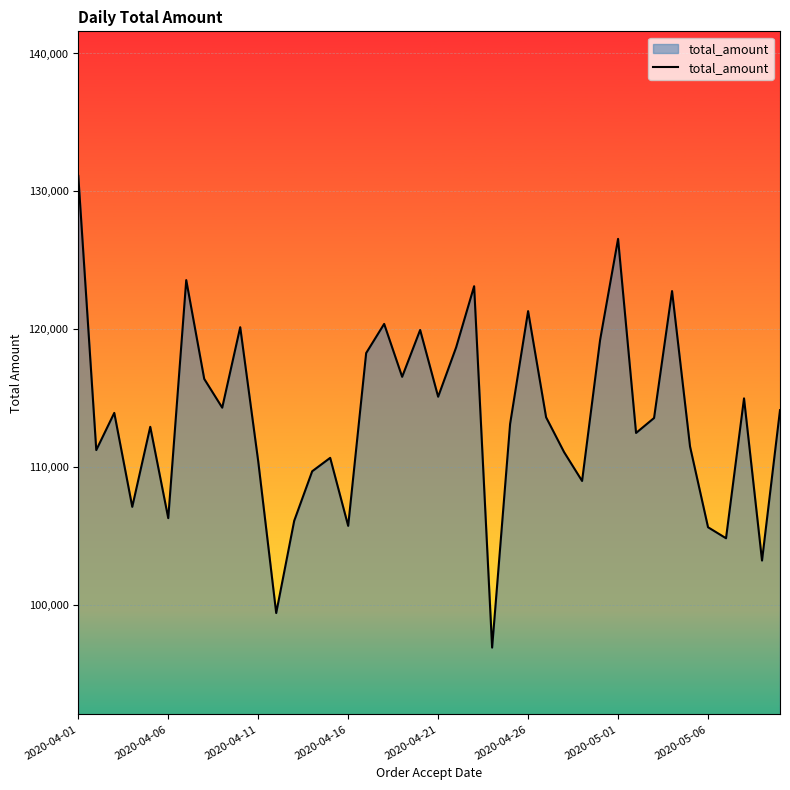

What is the minimum value shown in the chart?

96894